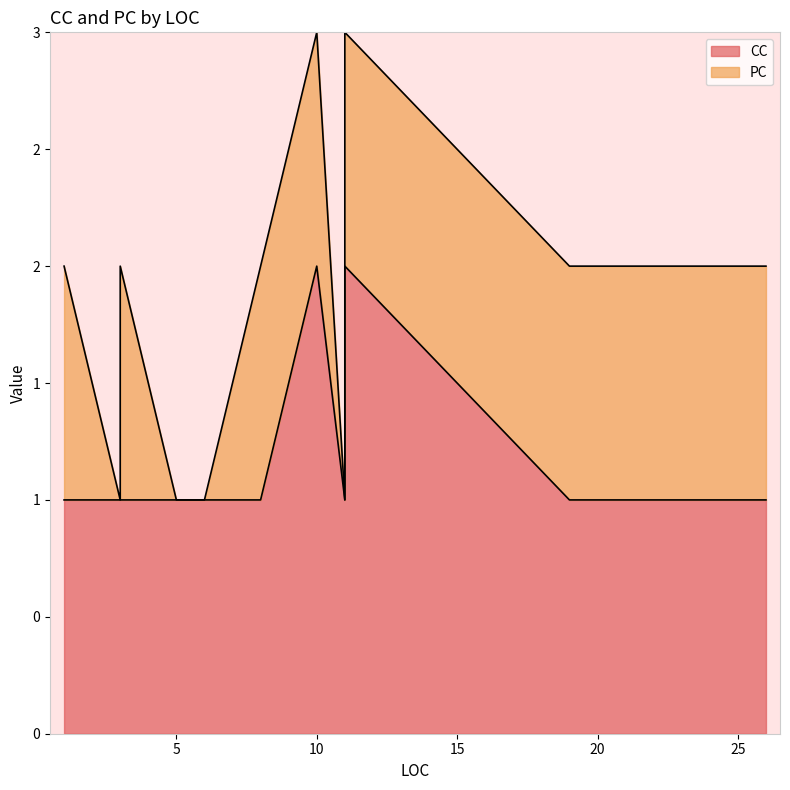

Which series changed the most between 3 and 3?

PC